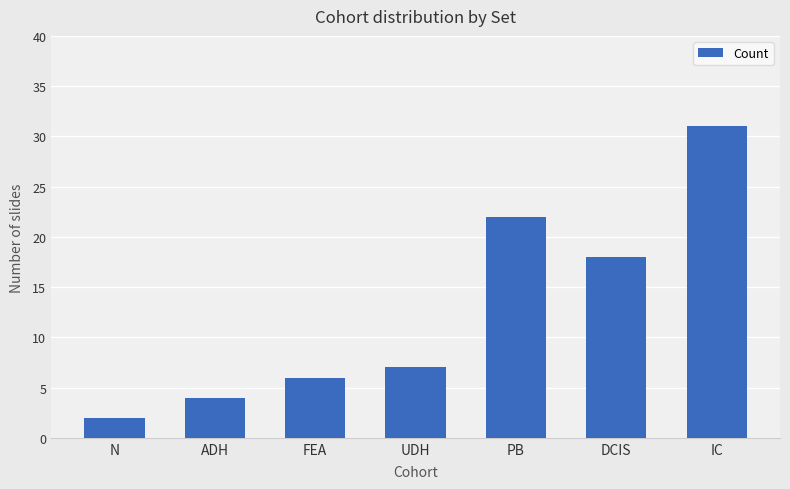

What is the greatest value displayed?

31